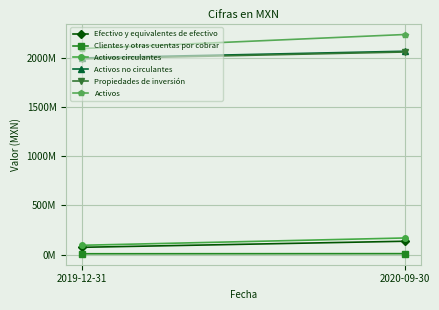

What is the highest value of the Activos series?

2236156000